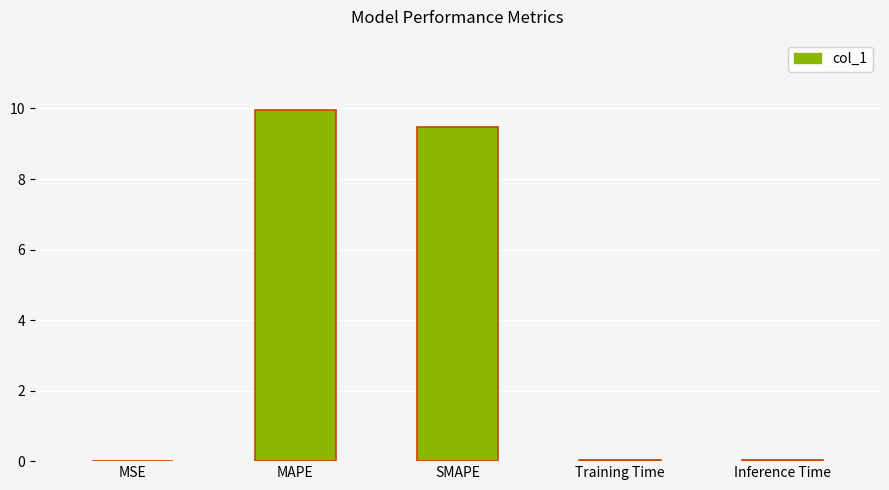

How many categories are shown in the chart?

5